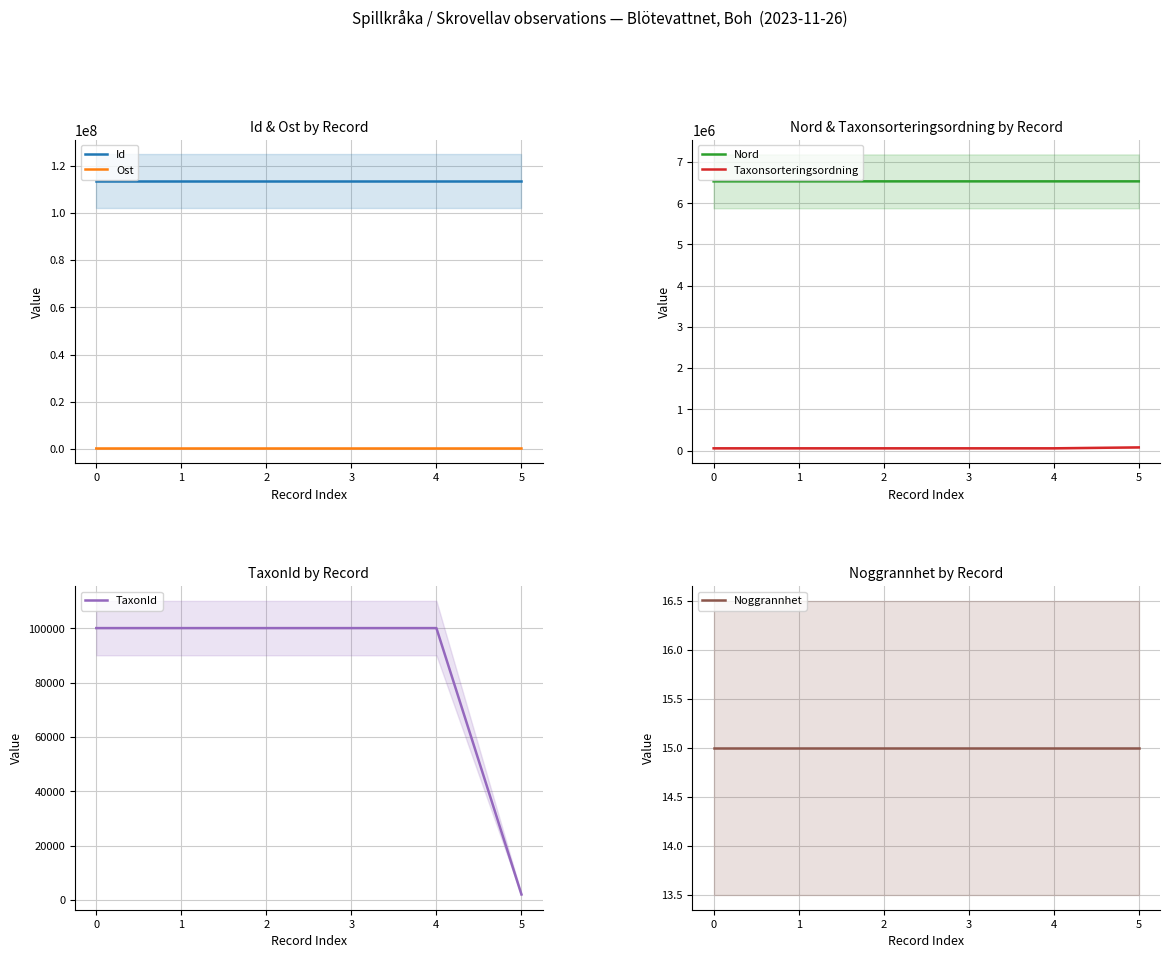

What is the highest value of the Id series?

113426622